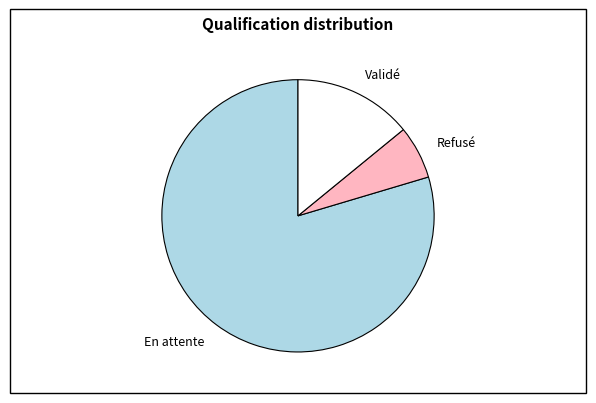

How many segments does this pie chart have?

3